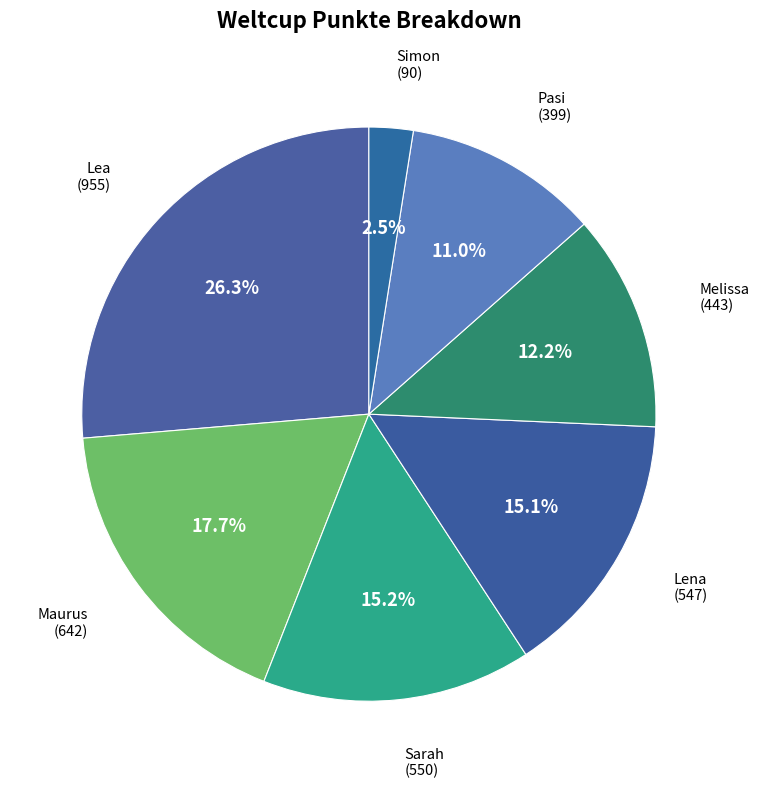

What is the largest slice in the pie chart?

Lea